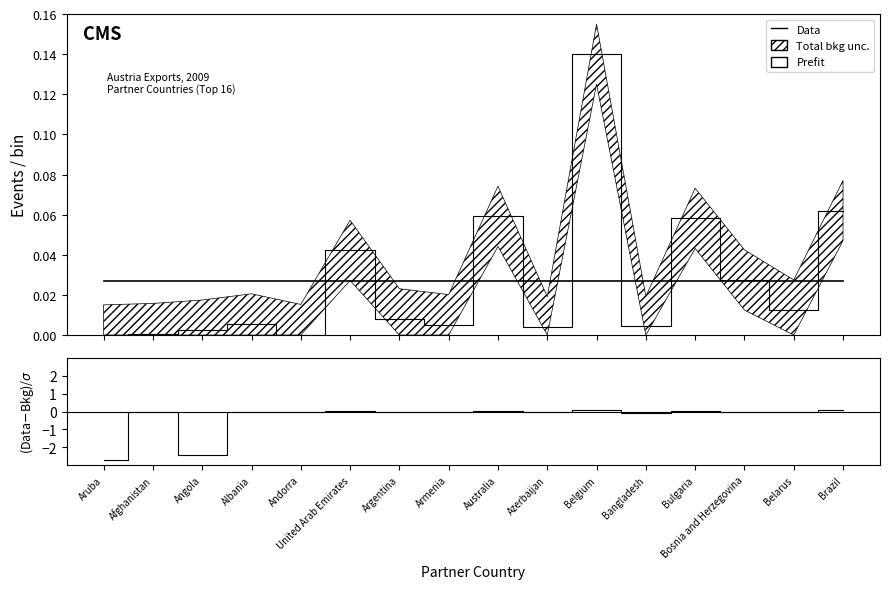

What position from the left is Azerbaijan?

10